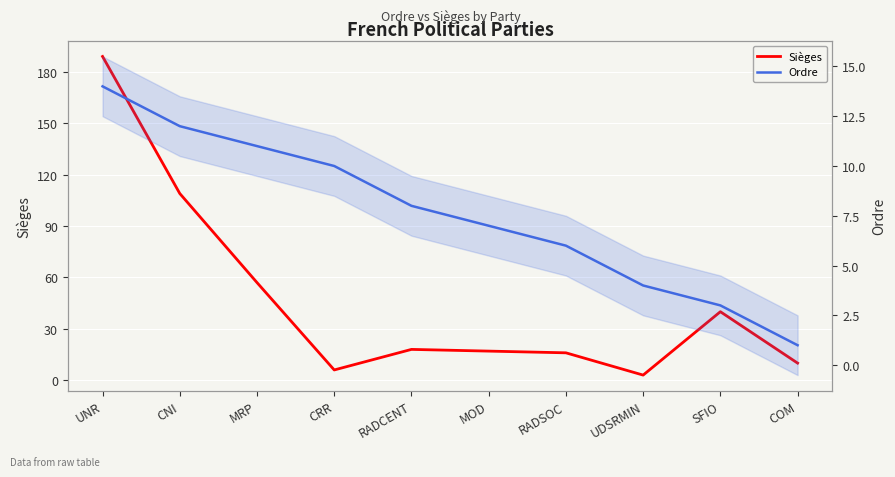

How many lines are shown in the chart?

2